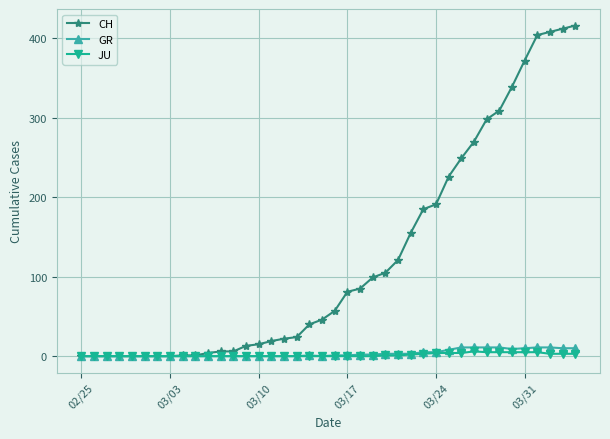

What is the maximum value for CH?

416